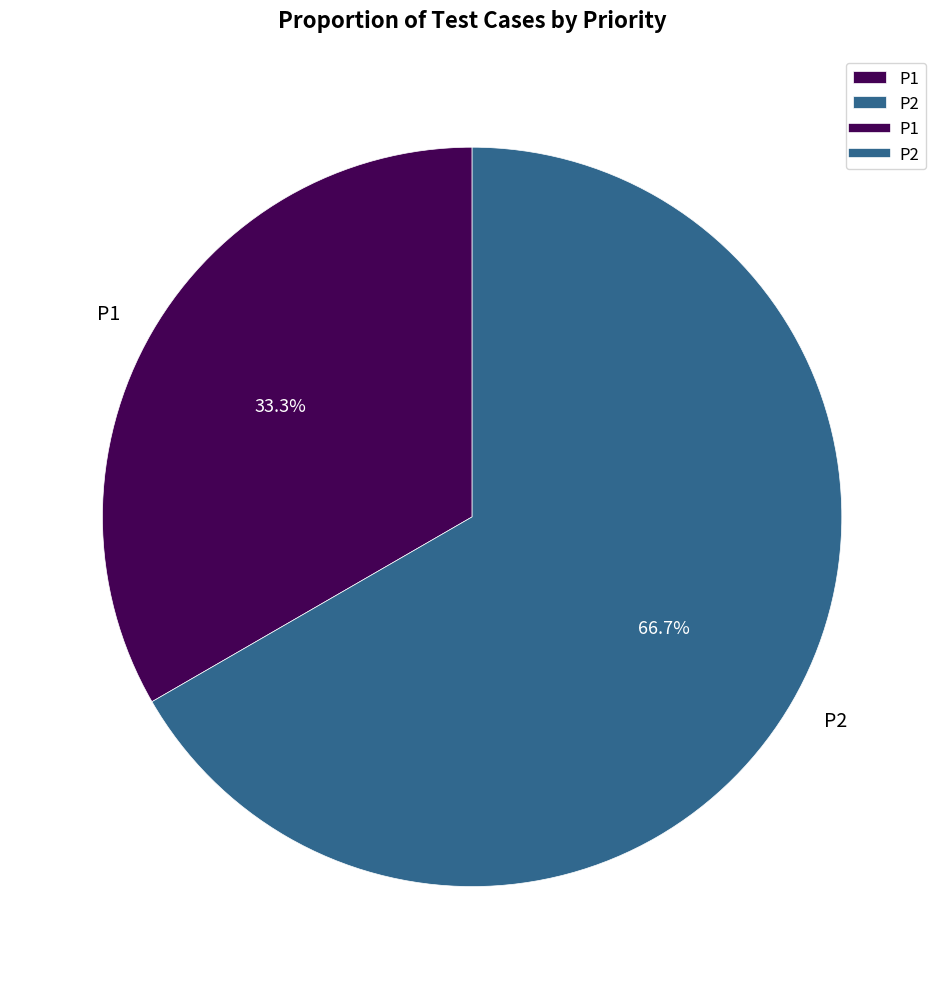

What percentage do P2 and P1 together represent?

100.0%